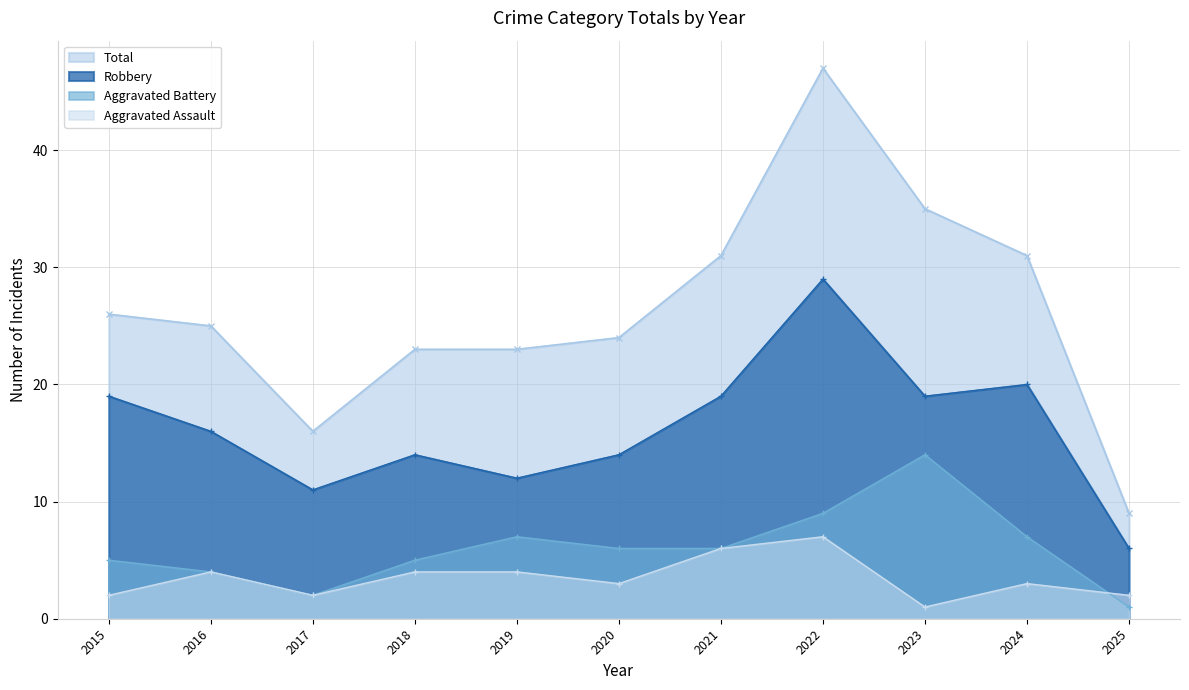

Reading left to right, list all the values displayed in this chart.

Aggravated Assault: 2	4	2	4	4	3	6	7	1	3	2
Aggravated Battery: 5	4	2	5	7	6	6	9	14	7	1
Robbery: 19	16	11	14	12	14	19	29	19	20	6
Total: 26	25	16	23	23	24	31	47	35	31	9